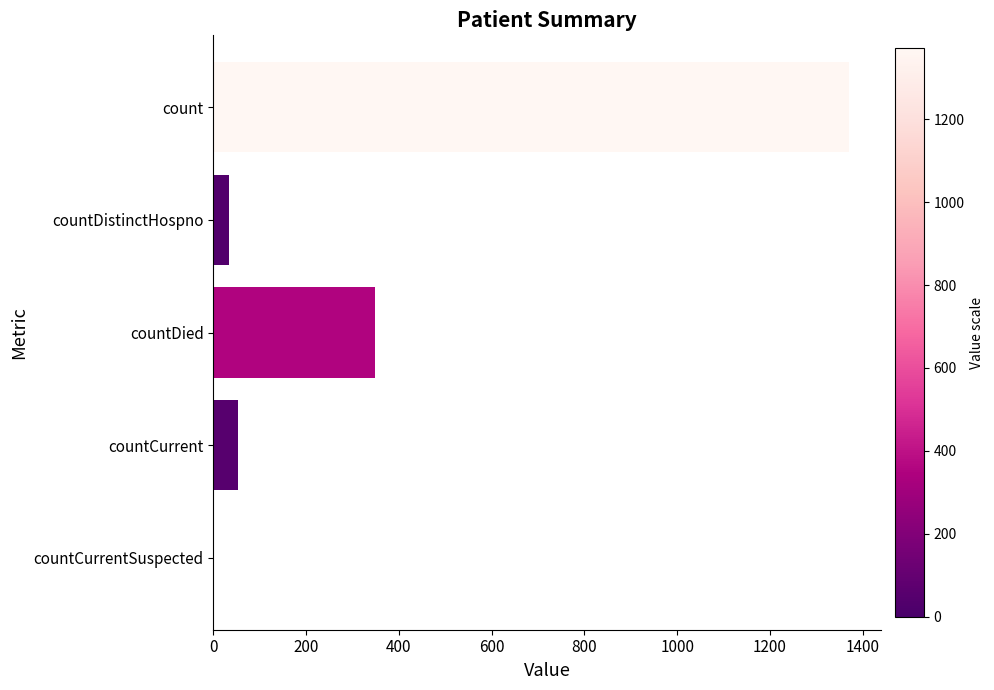

The value at countCurrentSuspected is -463. True or false?

False